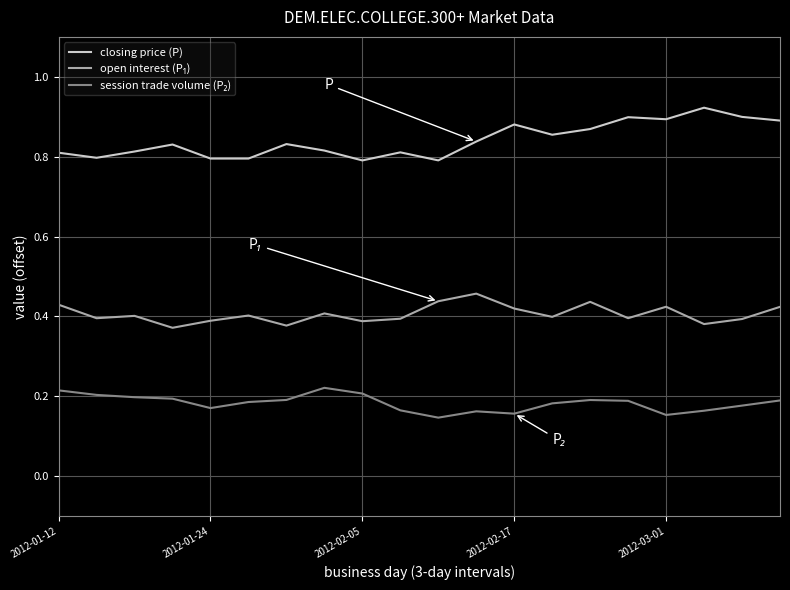

Which series has the largest total across all categories?

closing price (P)